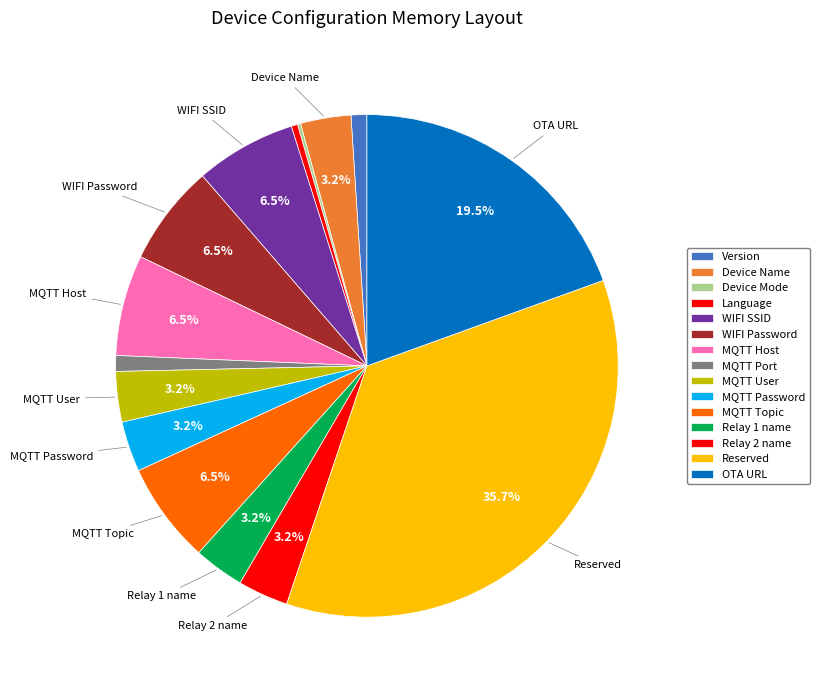

What portion of the pie excludes Device Mode?

99.8%